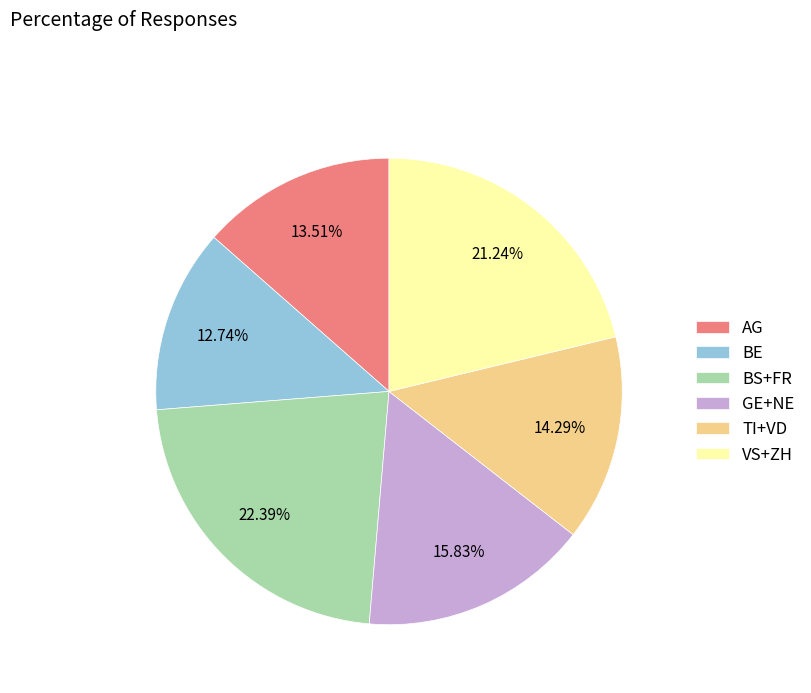

Between BS+FR and GE+NE, which is larger?

BS+FR